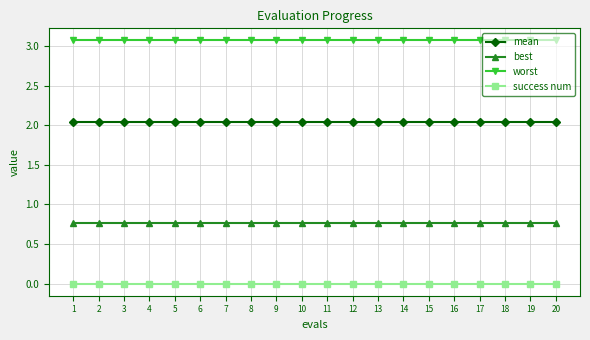

How many series are shown in this chart?

4